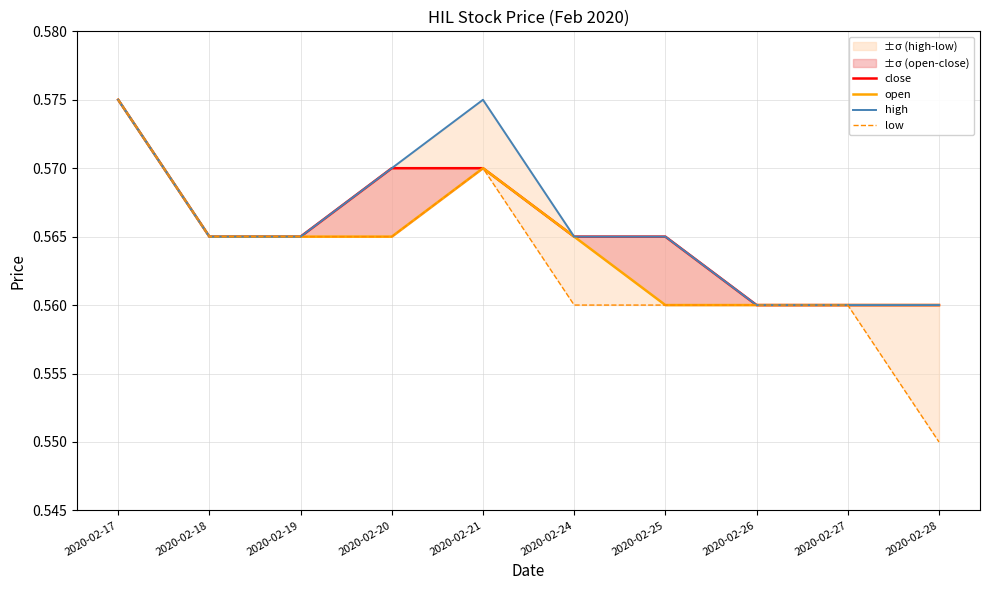

Is this an area chart (filled region under the line)?

No